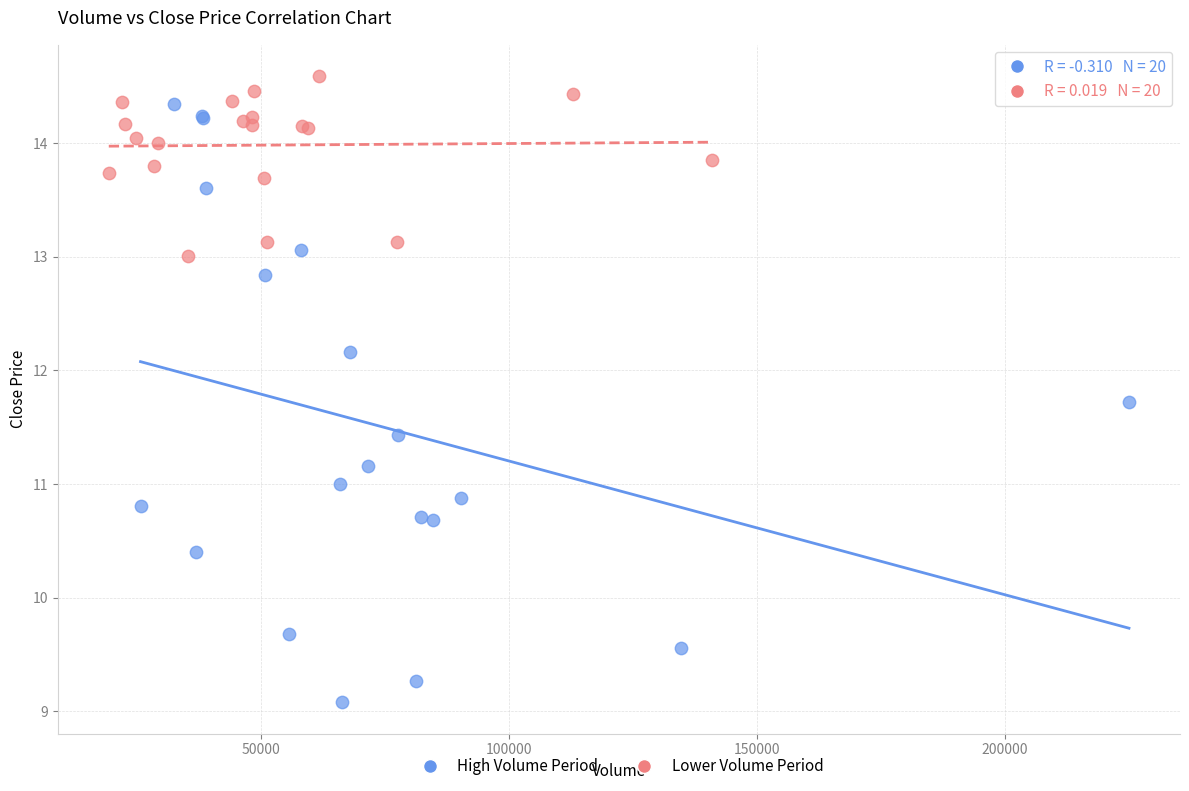

What are all the series names shown in the legend?

High Volume Period, Lower Volume Period